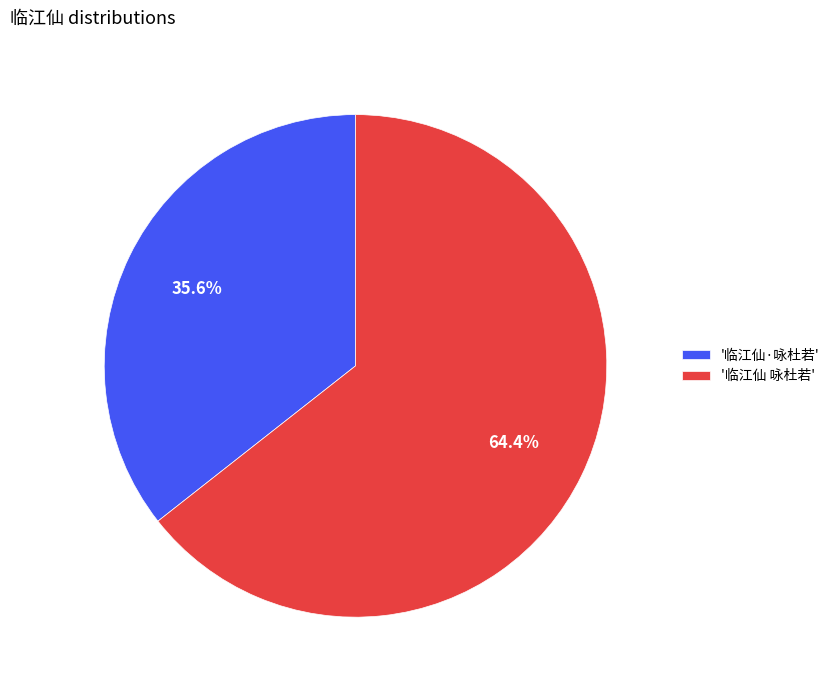

Combined, do '临江仙 咏杜若' and '临江仙·咏杜若' account for over 50%?

Yes